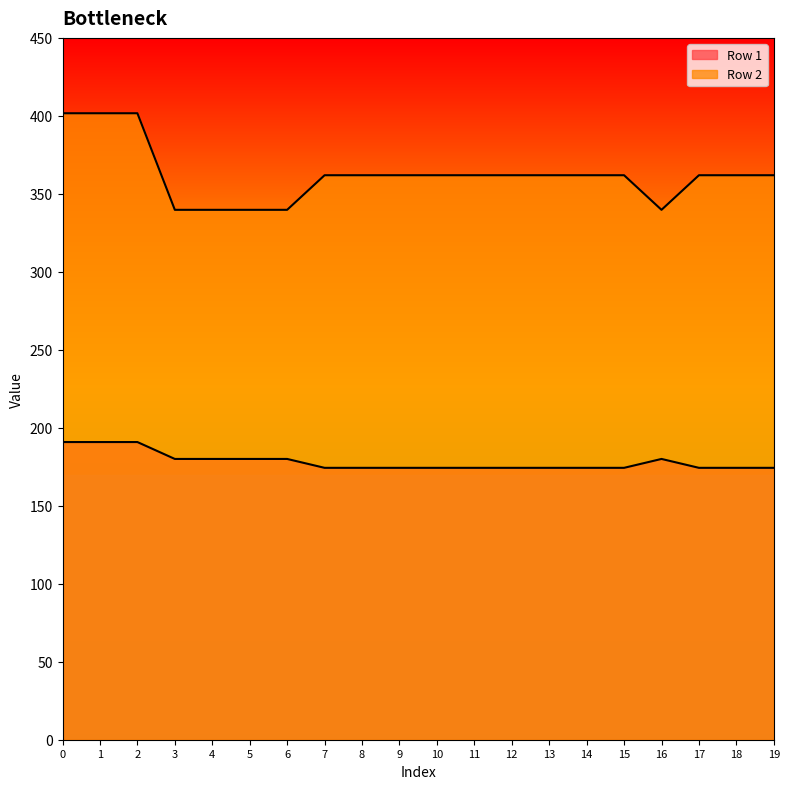

What is the value of the Row 2 point at the 5th from the left?

339.8